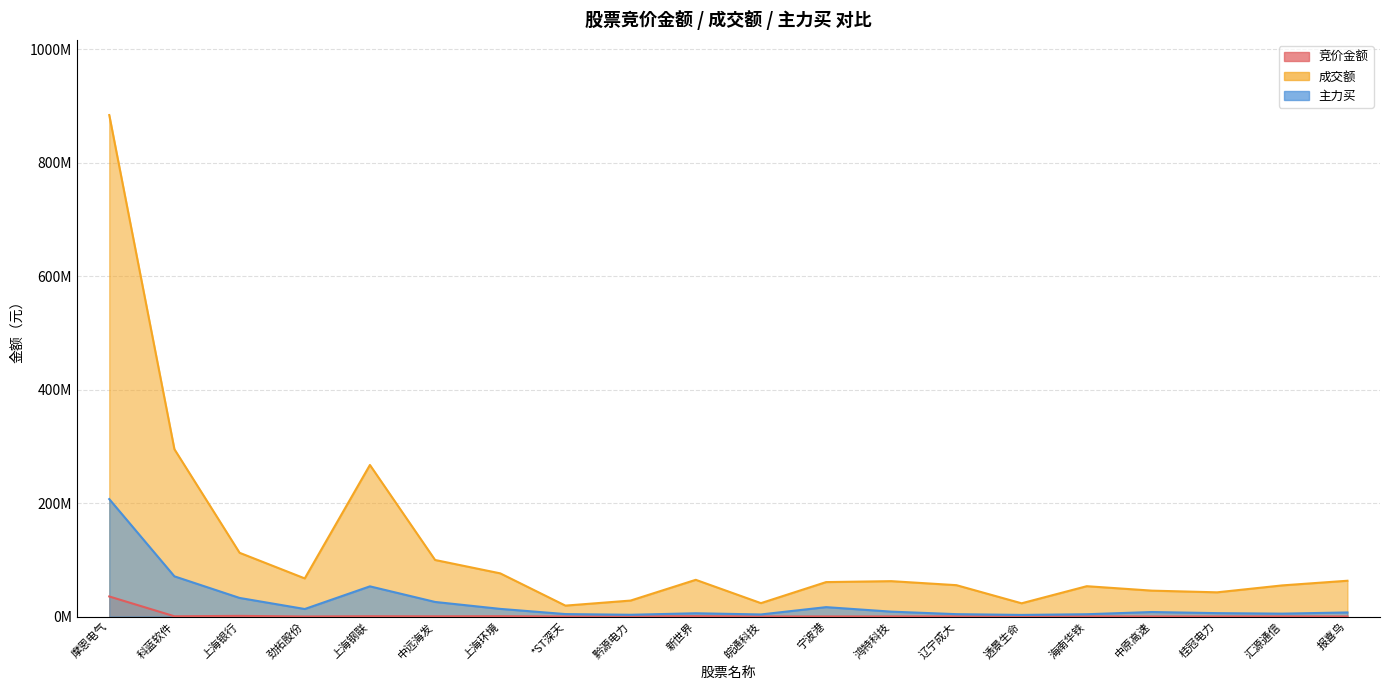

List the labels in order of 主力买 value, smallest first.

透景生命, 黔源电力, 皖通科技, 海南华铁, 辽宁成大, *ST深天, 汇源通信, 新世界, 桂冠电力, 报喜鸟, 中原高速, 鸿特科技, 劲拓股份, 上海环境, 宁波港, 中远海发, 上海银行, 上海钢联, 科蓝软件, 摩恩电气